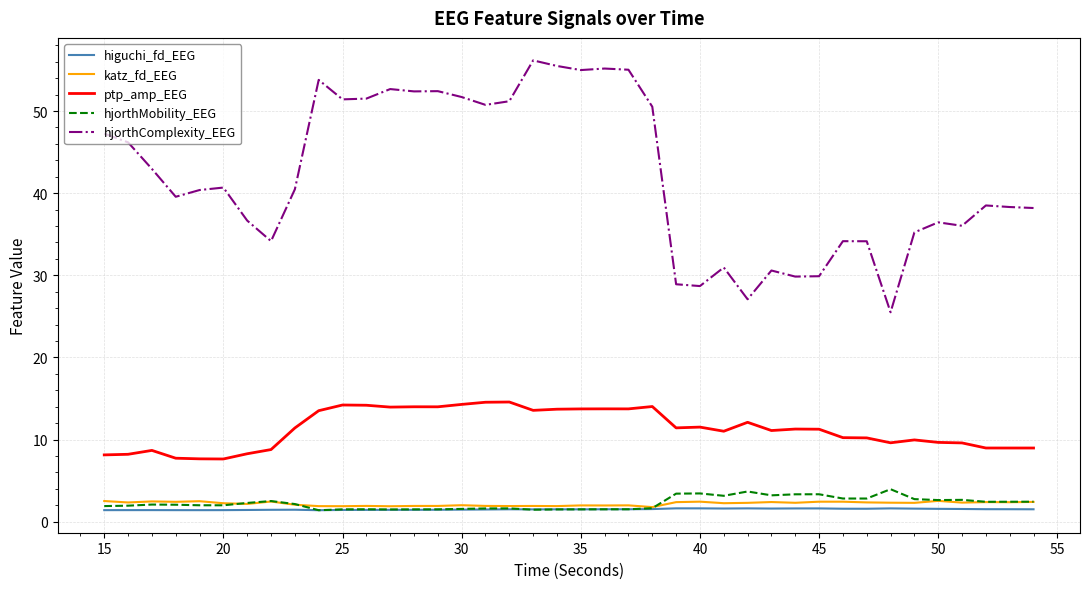

What is the minimum value for ptp_amp_EEG?

7.6